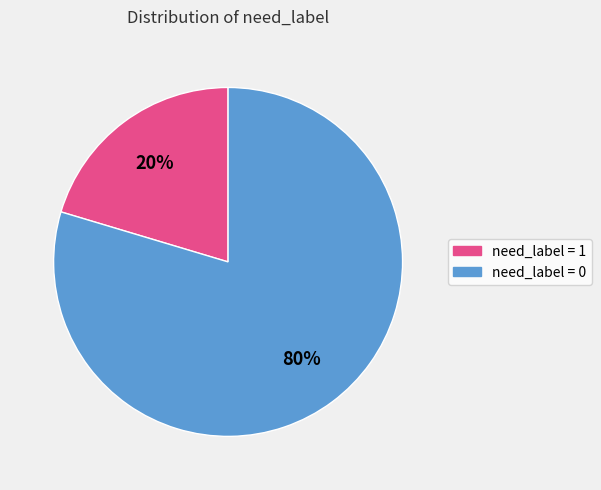

Which category accounts for the majority?

need_label = 0